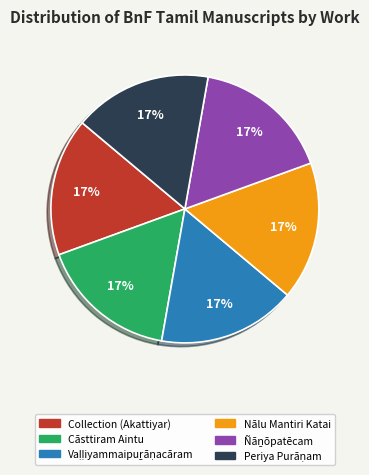

Does any single category account for the majority?

No